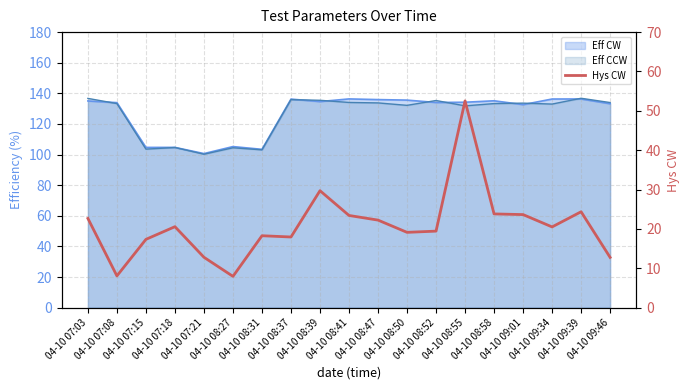

What is the difference between the values at 04-10 08:37 and 04-10 08:52?

1.5